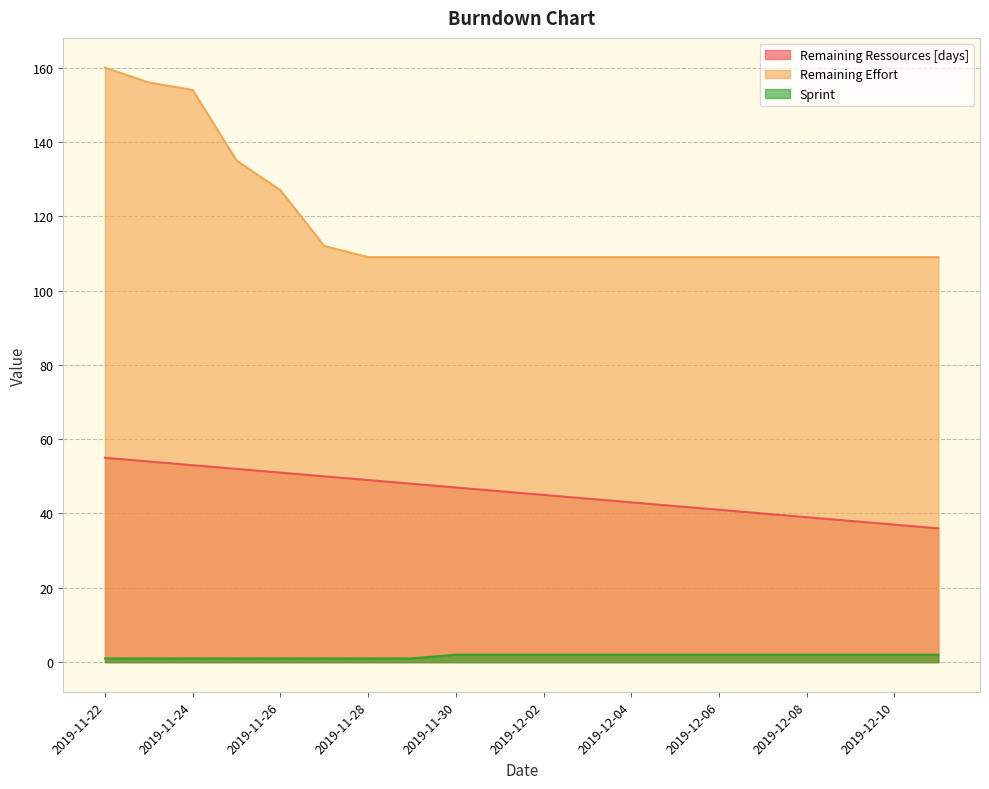

Between 2019-12-02 and 2019-11-24, which is larger?

2019-11-24